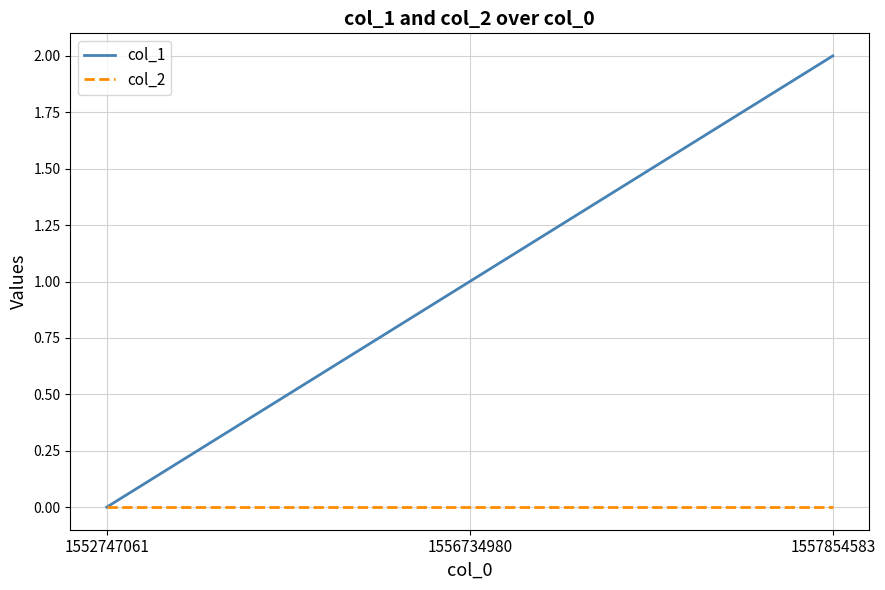

Reading left to right, extract all data points from this chart.

col_1: 1552747061=0	1556734980=1	1557854583=2
col_2: 1552747061=0	1556734980=0	1557854583=0